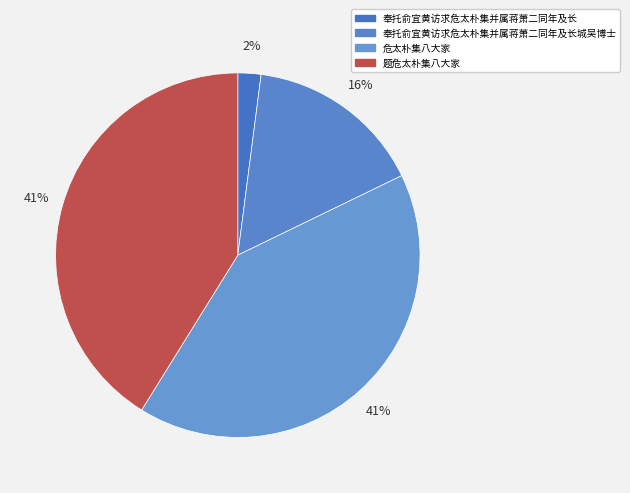

Rank the categories by value from highest to lowest.

题危太朴集八大家, 危太朴集八大家, 奉托俞宜黄访求危太朴集并属蒋萧二同年及长城吴博士, 奉托俞宜黄访求危太朴集并属蒋萧二同年及长